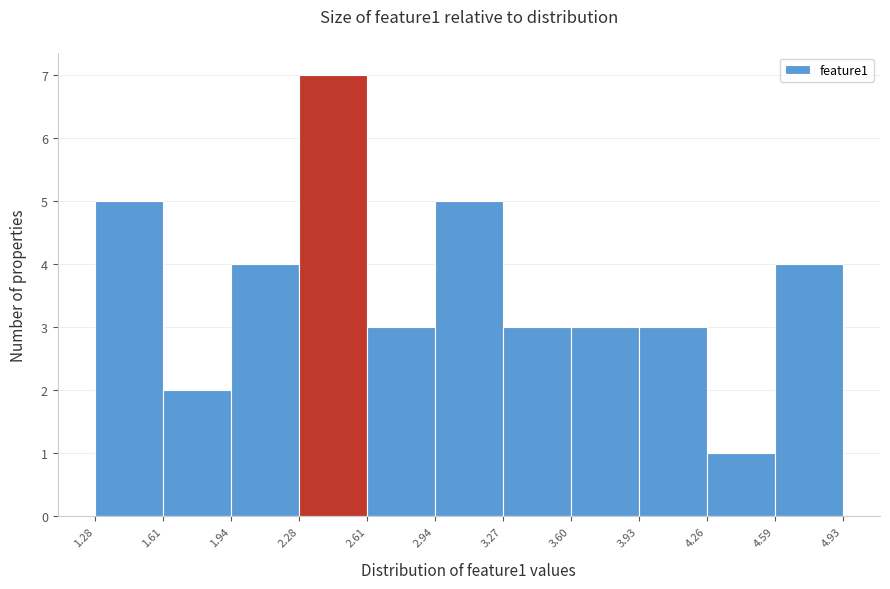

Reading left to right, transcribe this chart: for each bar, give the range it covers on the x-axis and its height. The values are not printed on the chart, so give them approximately, as read against the axis.

1.28 to 1.61: 5
1.61 to 1.94: 2
1.94 to 2.28: 4
2.28 to 2.61: 7
2.61 to 2.94: 3
2.94 to 3.27: 5
3.27 to 3.60: 3
3.60 to 3.93: 3
3.93 to 4.26: 3
4.26 to 4.59: 1
4.59 to 4.93: 4